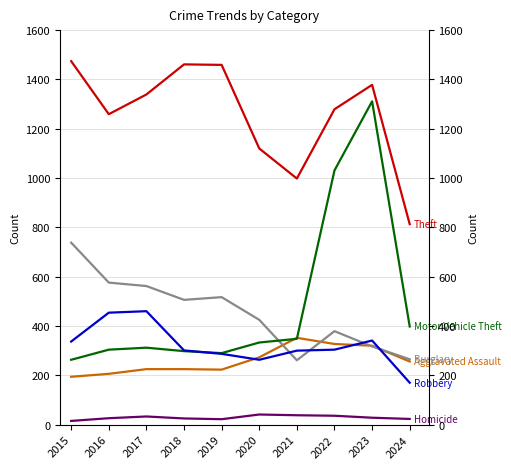

What is the value of the Aggravated Assault point at the 6th from the left?

273